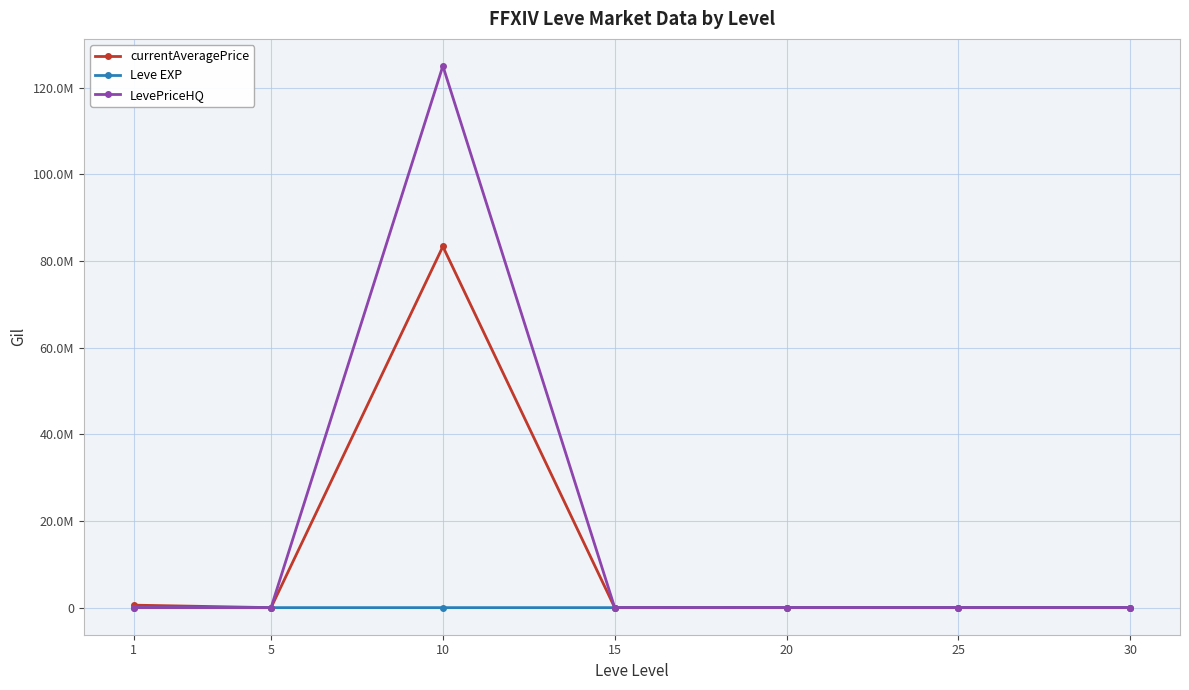

Which series has the largest total across all categories?

LevePriceHQ